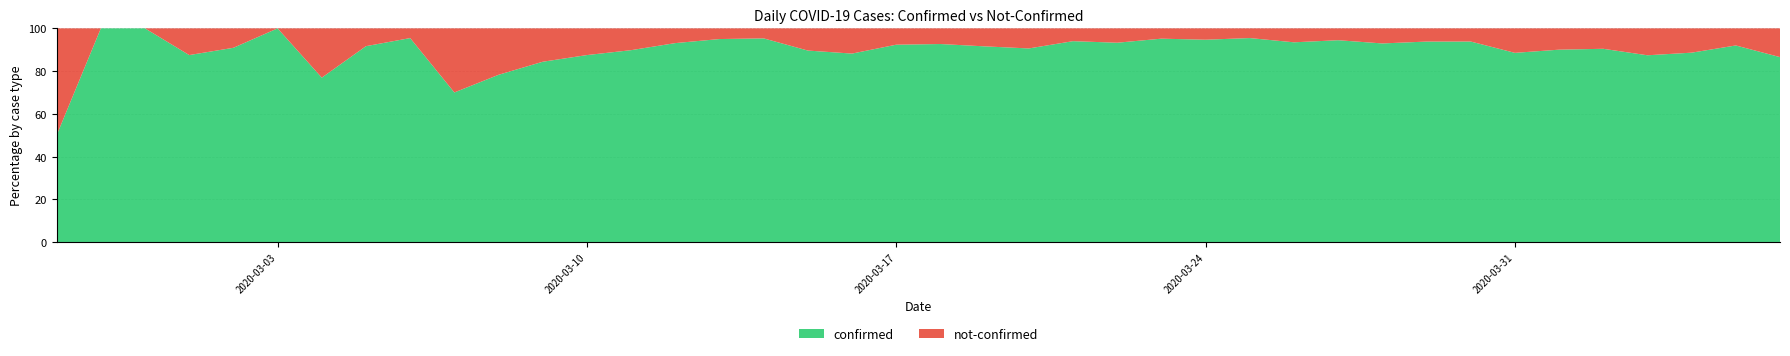

Reading right to left, list all the values displayed in this chart.

confirmed: 2020-04-06=328	2020-04-05=230	2020-04-04=187	2020-04-03=340	2020-04-02=350	2020-04-01=316	2020-03-31=309	2020-03-30=442	2020-03-29=258	2020-03-28=303	2020-03-27=562	2020-03-26=444	2020-03-25=442	2020-03-24=428	2020-03-23=454	2020-03-22=236	2020-03-21=204	2020-03-20=241	2020-03-19=261	2020-03-18=177	2020-03-17=145	2020-03-16=142	2020-03-15=69	2020-03-14=61	2020-03-13=76	2020-03-12=54	2020-03-11=44	2020-03-10=28	2020-03-09=27	2020-03-08=18	2020-03-07=7	2020-03-06=21	2020-03-05=11	2020-03-04=10	2020-03-03=8	2020-03-02=10	2020-03-01=7	2020-02-29=1	2020-02-28=4	2020-02-27=2
not-confirmed: 2020-04-06=51	2020-04-05=20	2020-04-04=24	2020-04-03=49	2020-04-02=37	2020-04-01=35	2020-03-31=40	2020-03-30=29	2020-03-29=17	2020-03-28=23	2020-03-27=33	2020-03-26=31	2020-03-25=21	2020-03-24=24	2020-03-23=23	2020-03-22=17	2020-03-21=13	2020-03-20=25	2020-03-19=24	2020-03-18=14	2020-03-17=12	2020-03-16=19	2020-03-15=8	2020-03-14=3	2020-03-13=4	2020-03-12=4	2020-03-11=5	2020-03-10=4	2020-03-09=5	2020-03-08=5	2020-03-07=3	2020-03-06=1	2020-03-05=1	2020-03-04=3	2020-03-03=0	2020-03-02=1	2020-03-01=1	2020-02-29=0	2020-02-28=0	2020-02-27=2